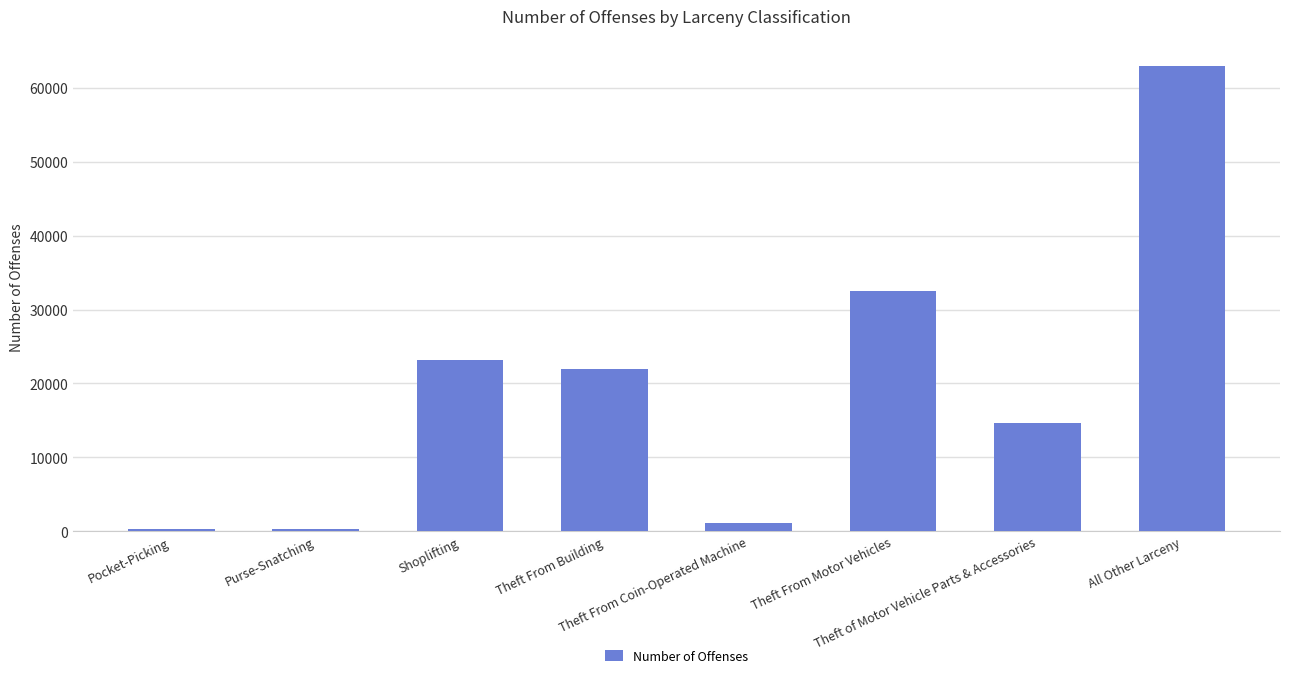

How many data points are less than 22014?

4